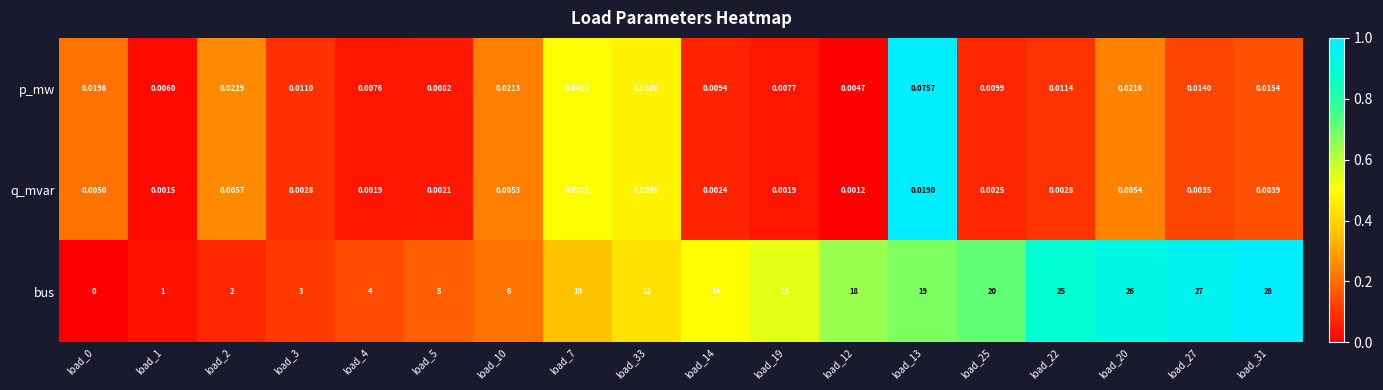

Which category has the highest value across all series?

load_31